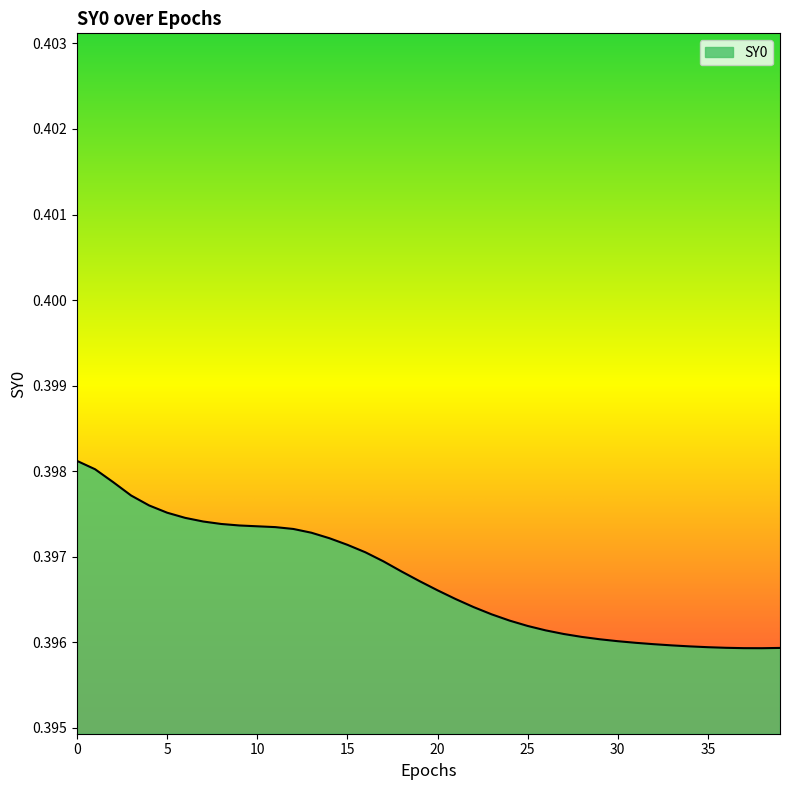

True or false: there are more than 0 points higher than both neighbors.

False